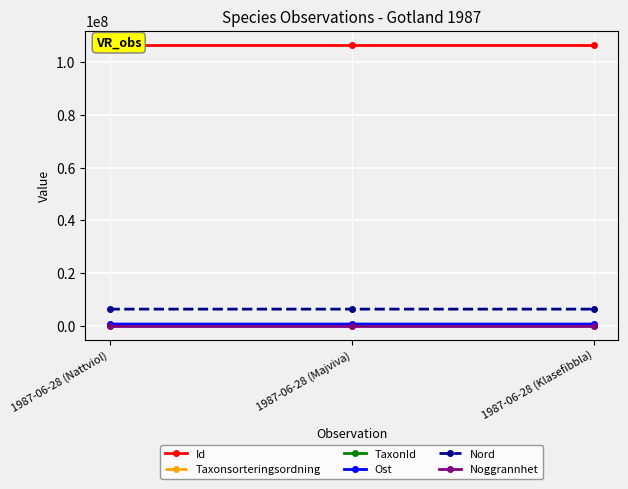

The TaxonId series shows 221137 at 1987-06-28 (Majviva). True or false?

True